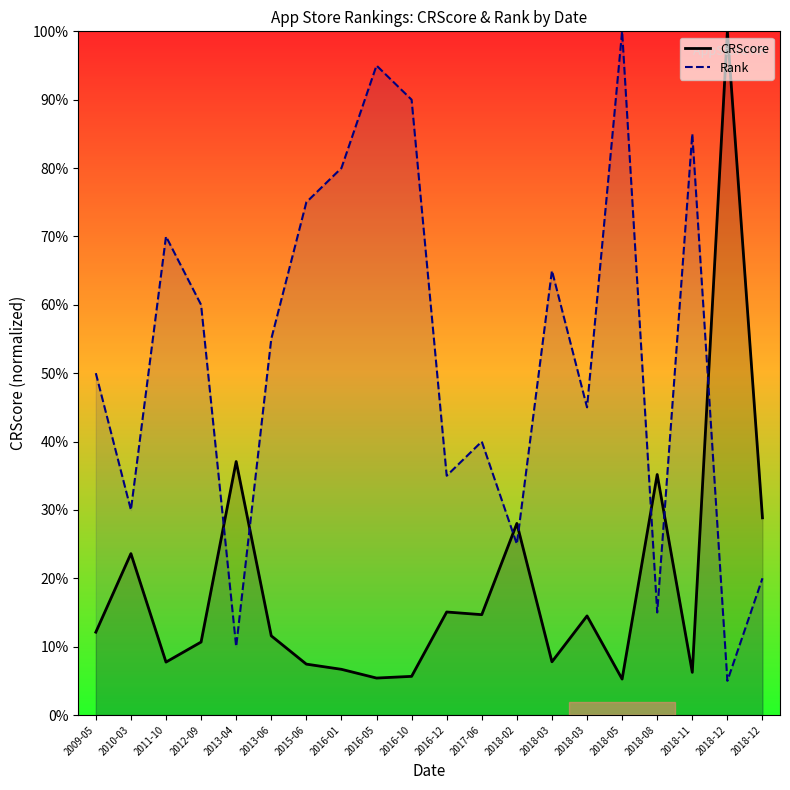

Which series changed the most between 2016-12 and 2018-12?

Rank